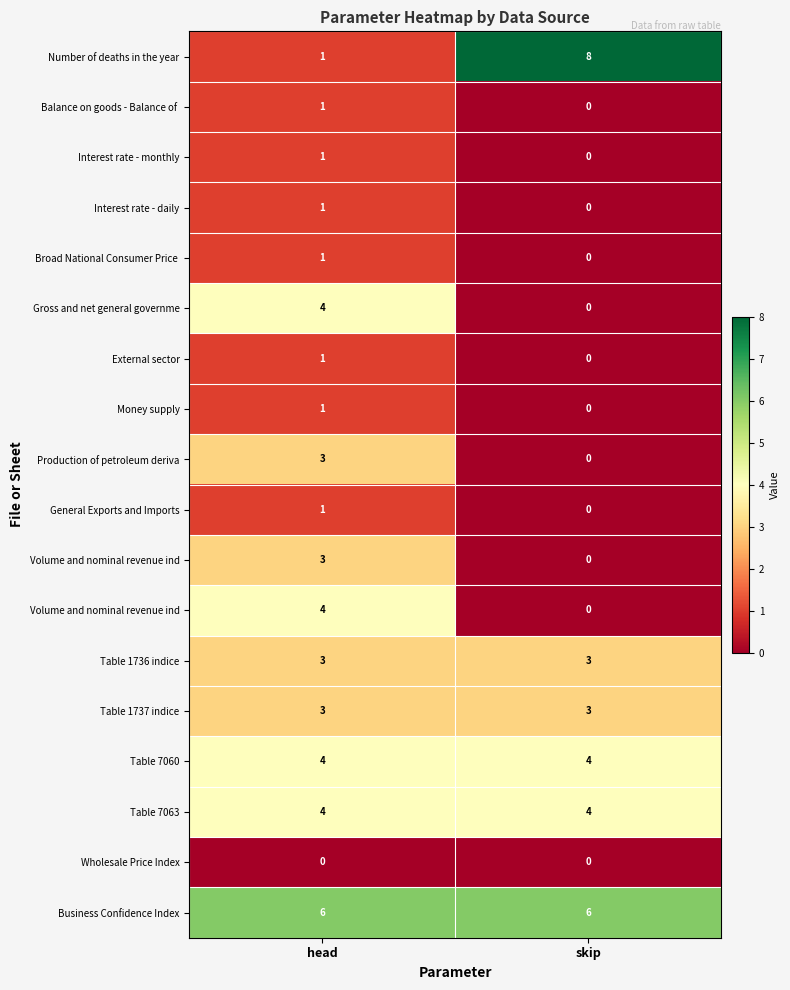

What is the total value across all series at skip?

28